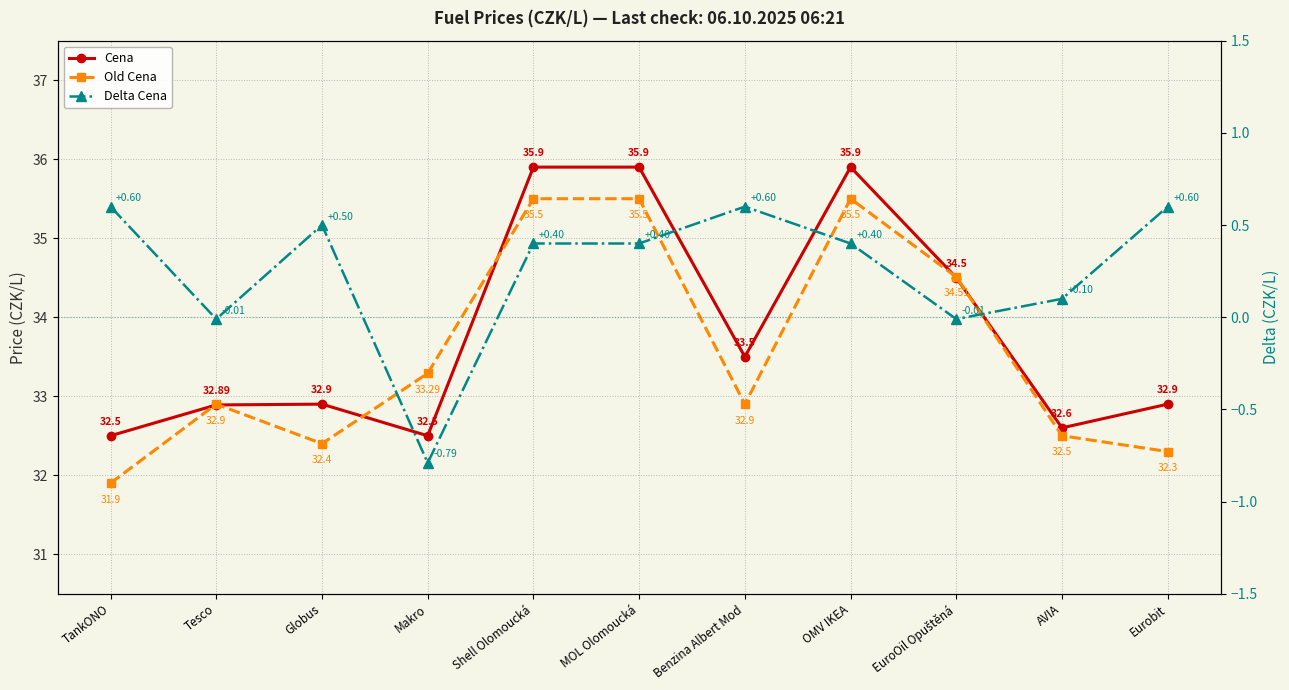

What is the average value of the Old Cena series?

33.6